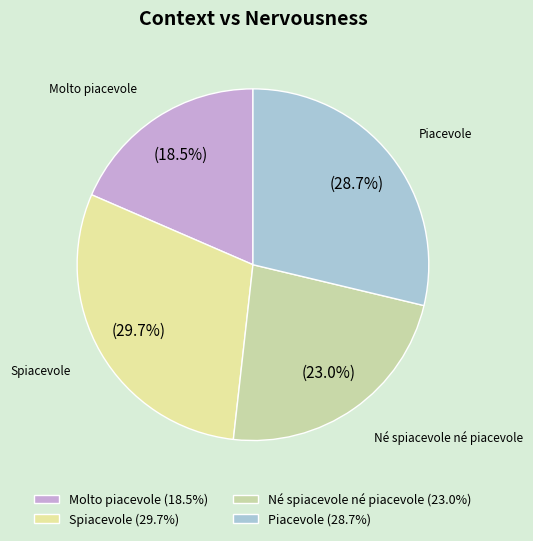

To the nearest percent, what is the difference between the largest and smallest slice percentages?

11%